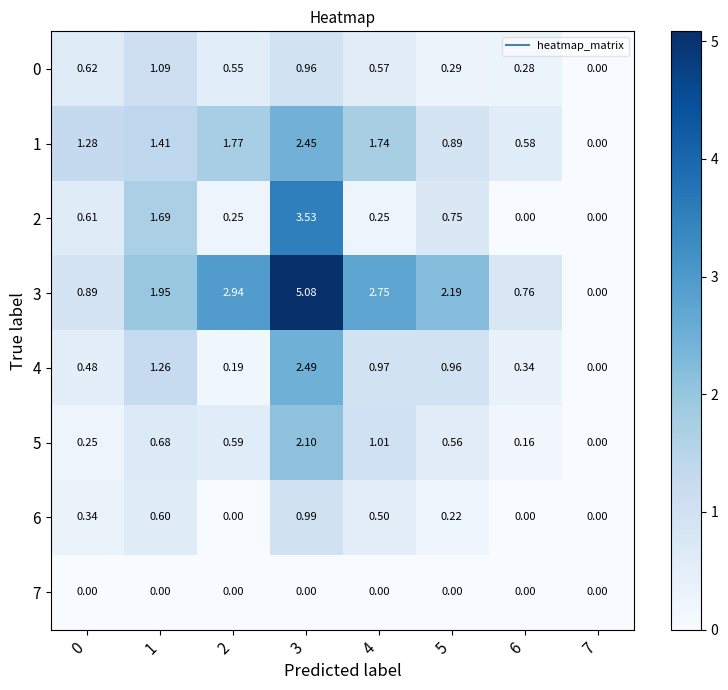

Is the value of 6 at 1 greater than the value of 7 at 5?

Yes